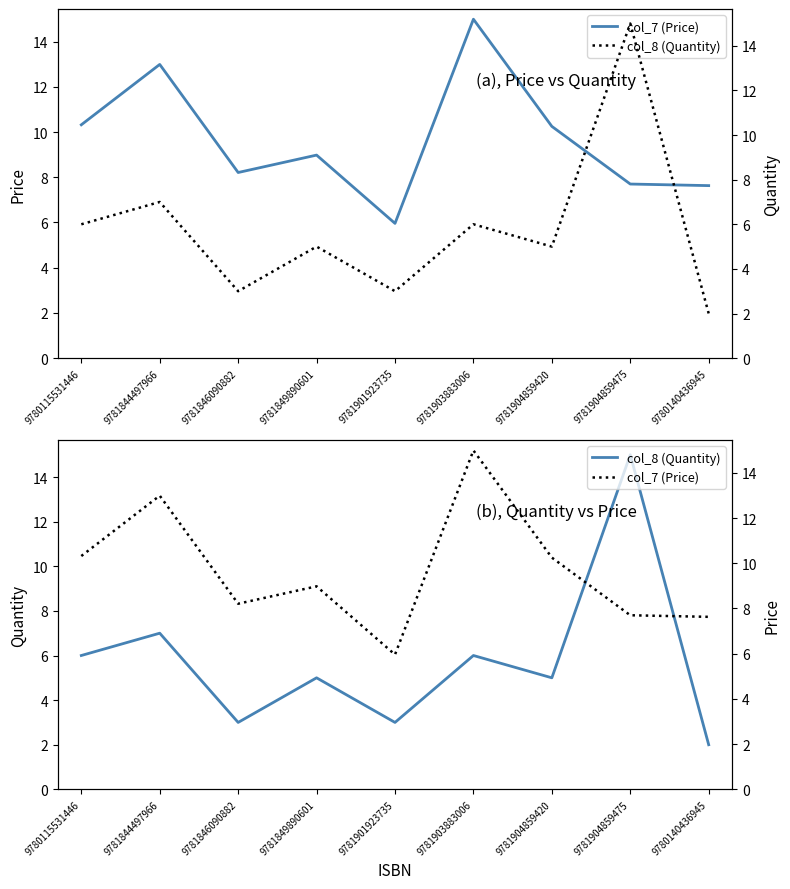

Between 9781904859420 and 9781904859475, which series saw the biggest shift?

col_8 (Quantity)